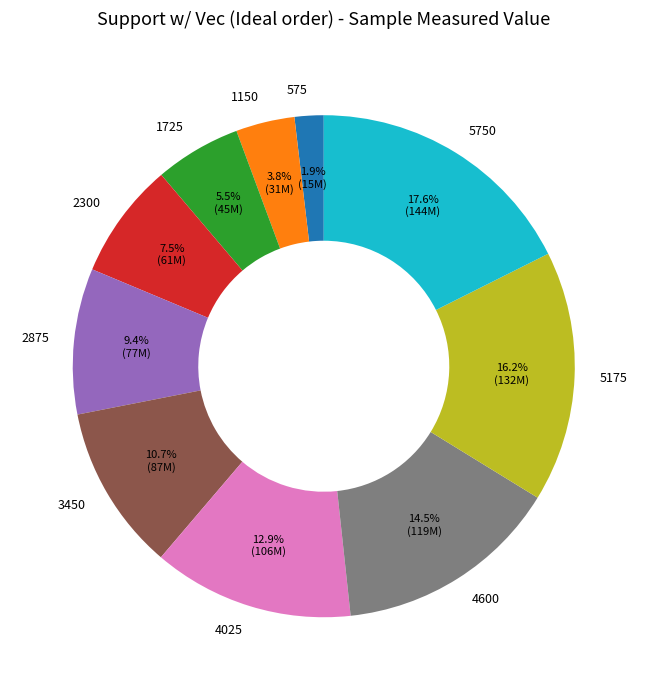

Which slice is the smallest?

575